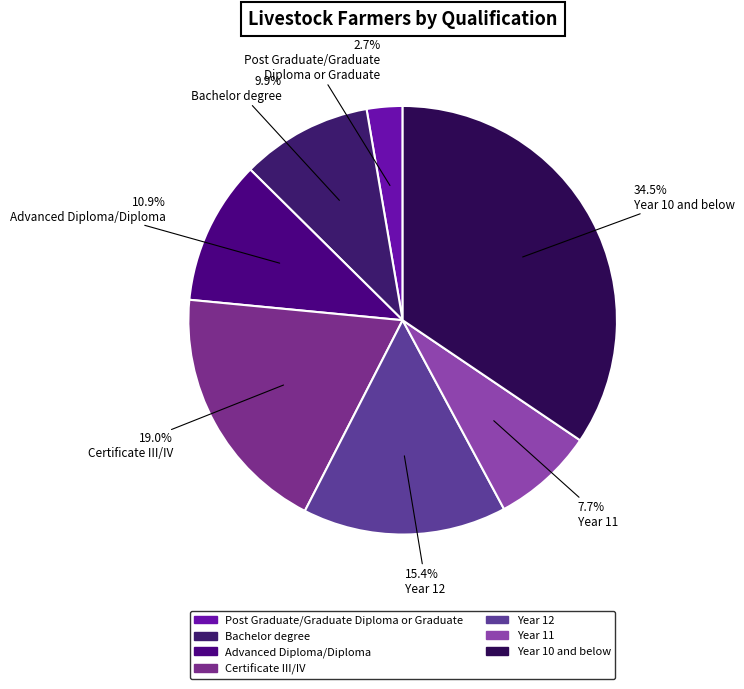

How many slices are in this pie chart?

7